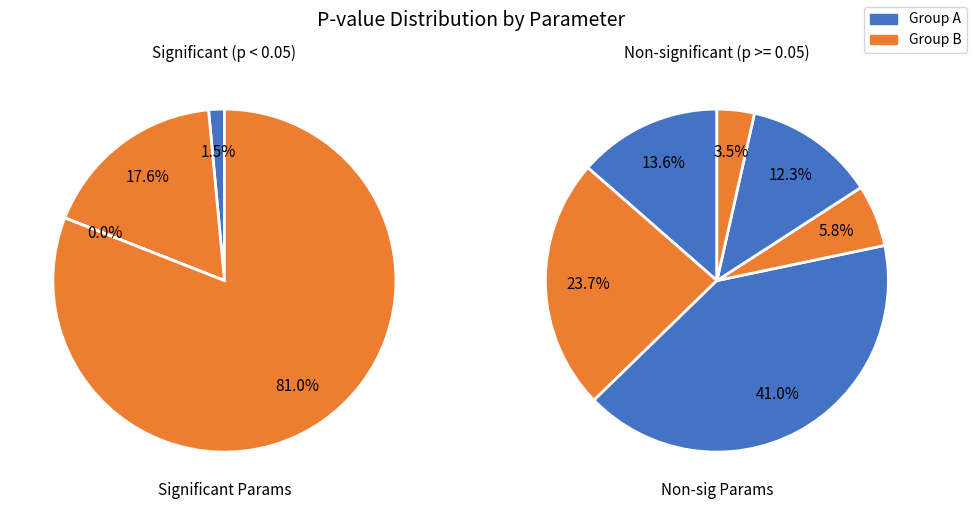

Count the number of slices in the pie.

10